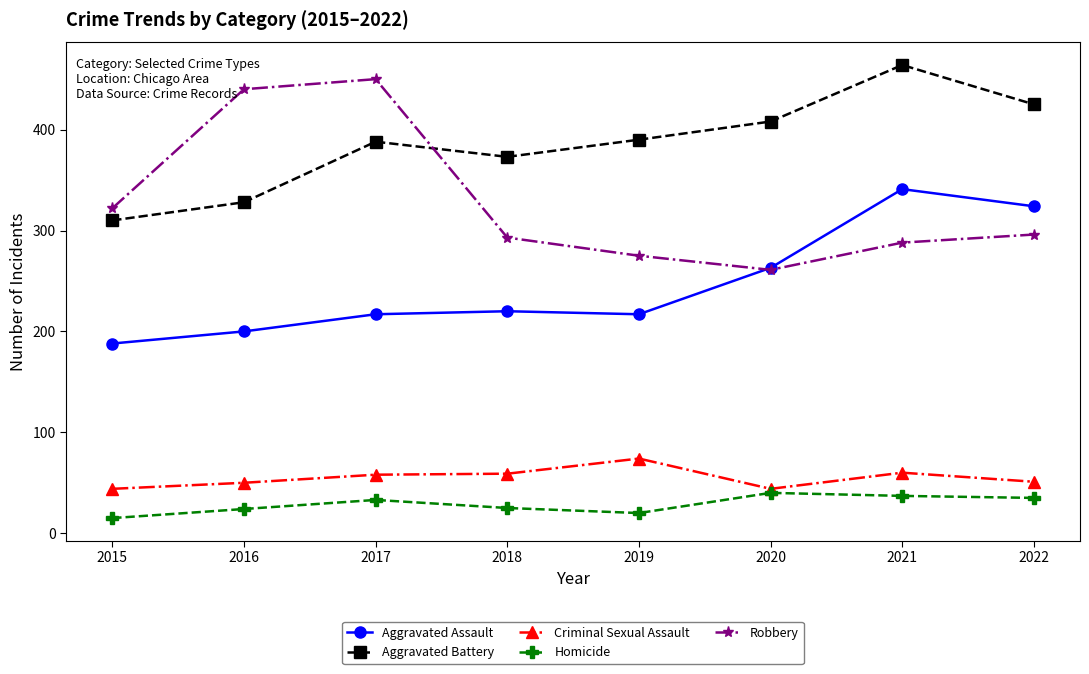

The value of Aggravated Assault at 2017 is 217. True or false?

True